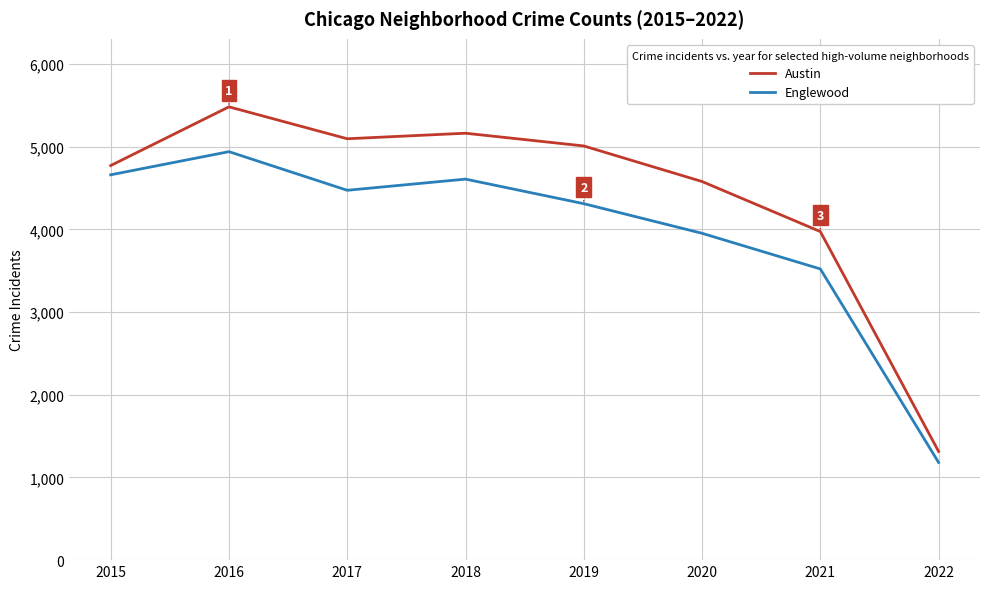

At how many categories does at least one series exceed 3165?

7